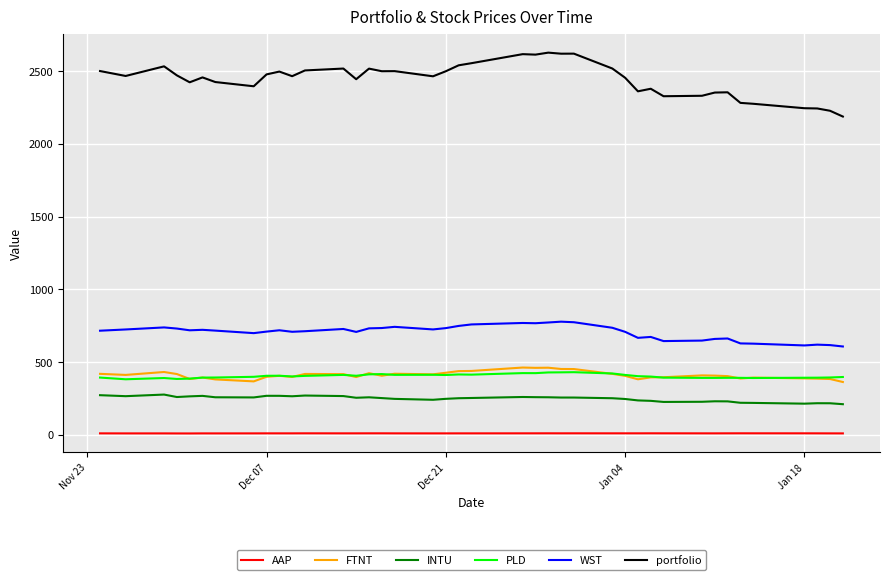

Which series has the widest spread of values?

portfolio